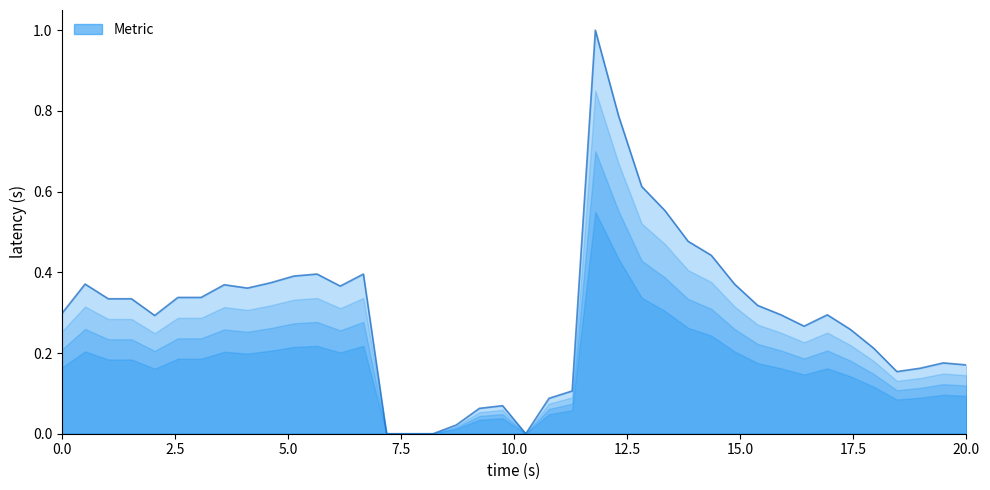

True or false: there are more than 0 points higher than both neighbors.

True